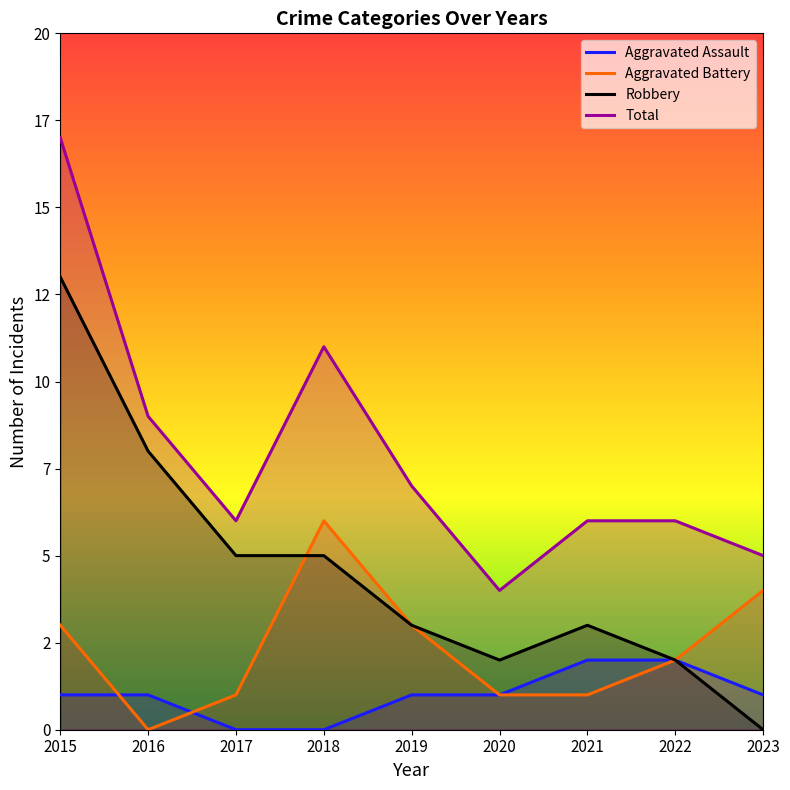

What is the difference between the highest and lowest values at 2023?

5